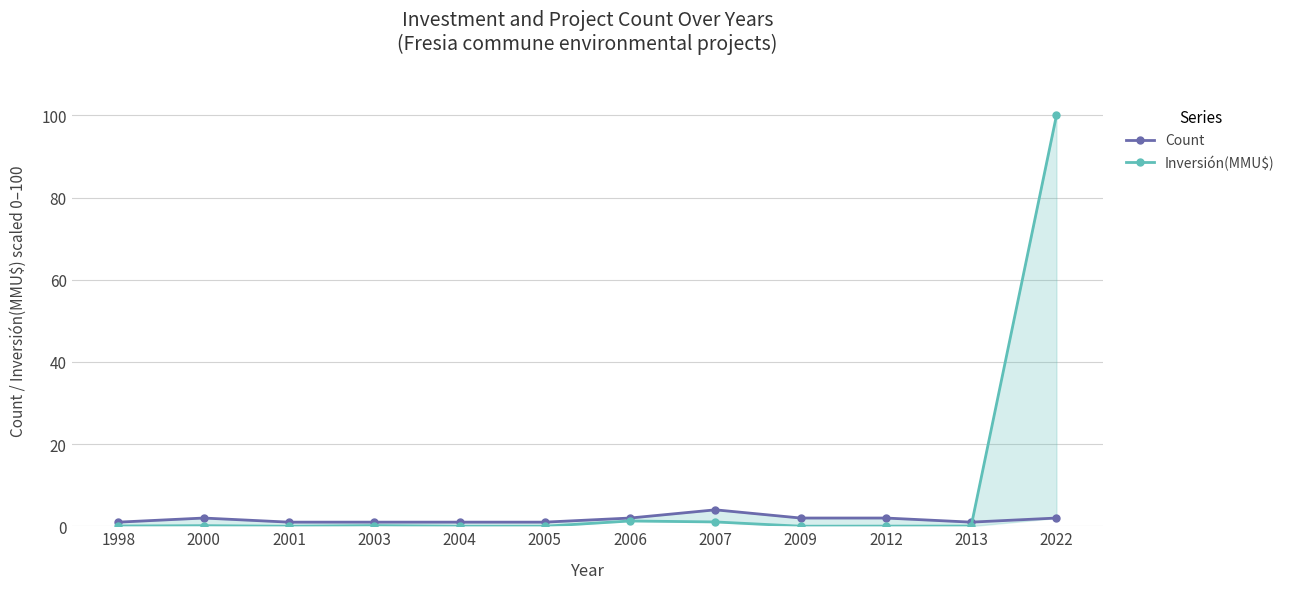

How many interior local valleys does the Inversión(MMU$) series have?

3